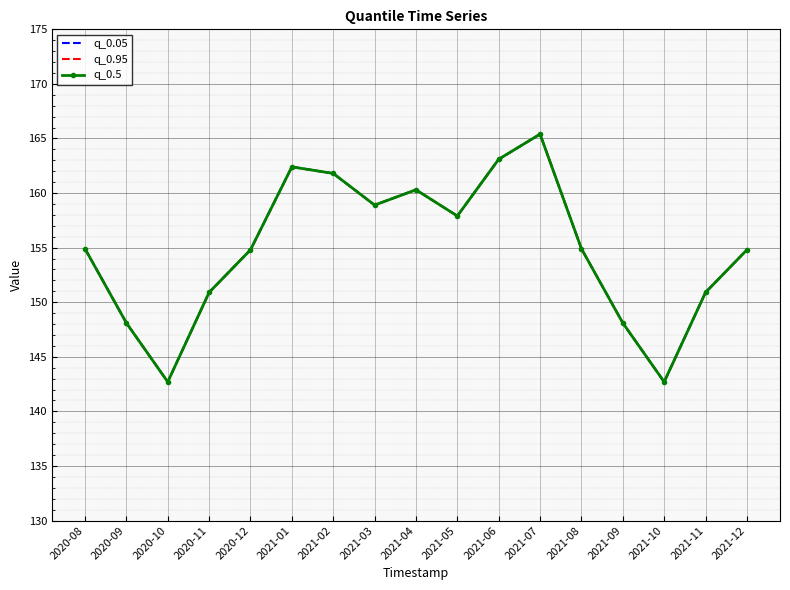

In q_0.05, how many points are lower than both neighbors (excluding endpoints)?

4